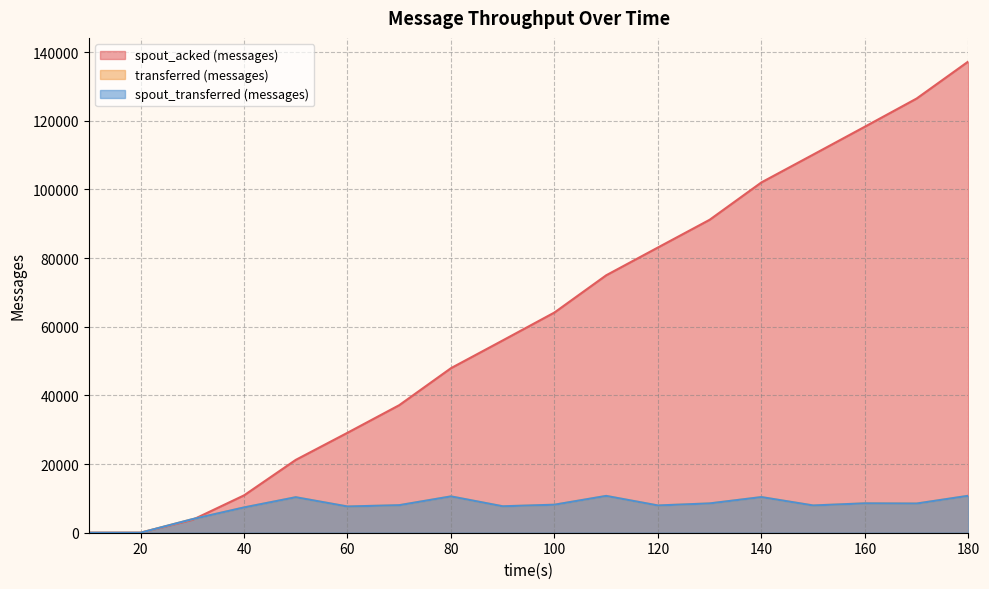

True or false: spout_acked (messages) and transferred (messages) intersect in this chart.

True